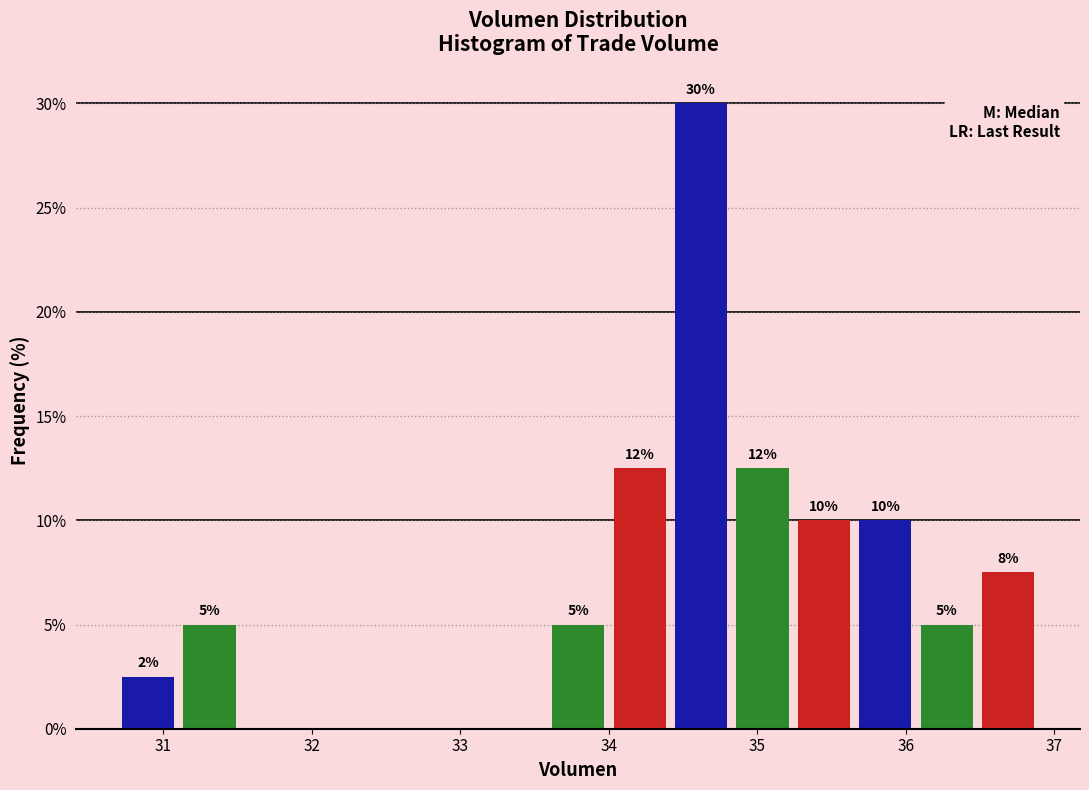

Over which range of the x-axis is the bar tallest?

34.4 to 34.8